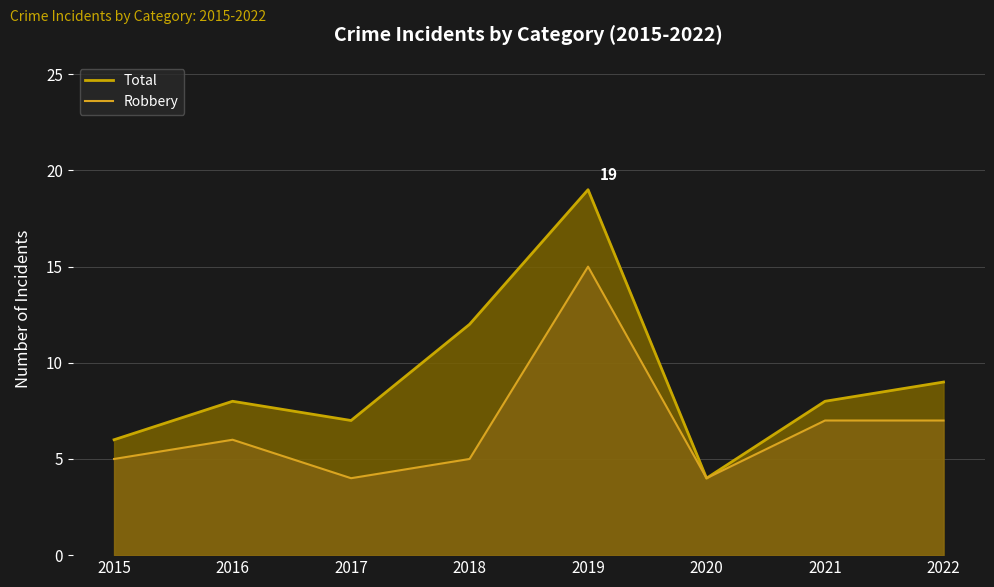

What is the difference between the highest and lowest values at 2016?

2